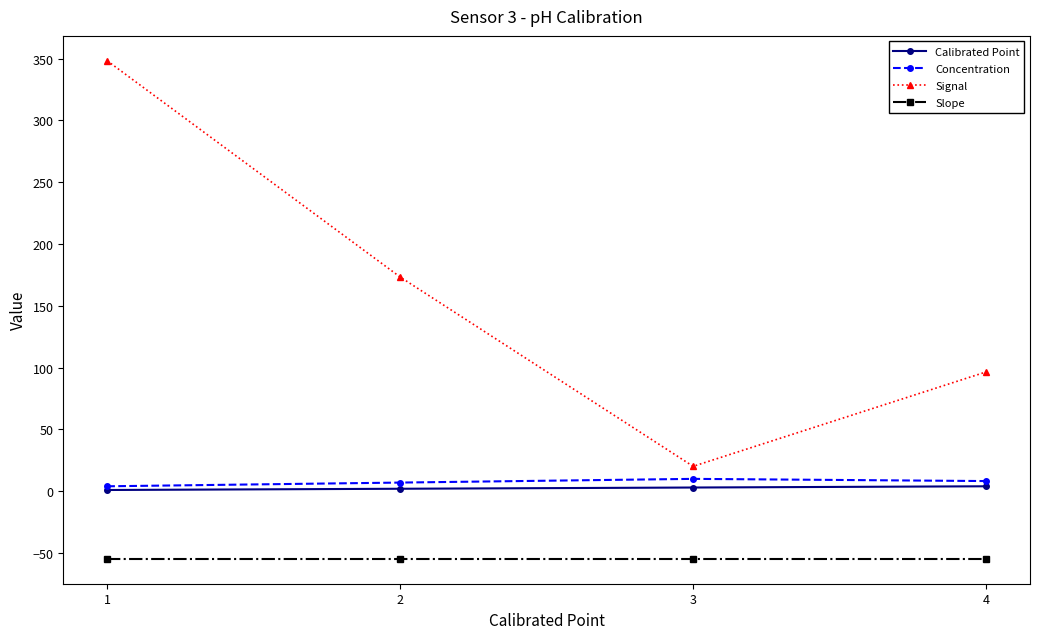

Is the value of Concentration at 2 greater than the value of Calibrated Point at 2?

Yes